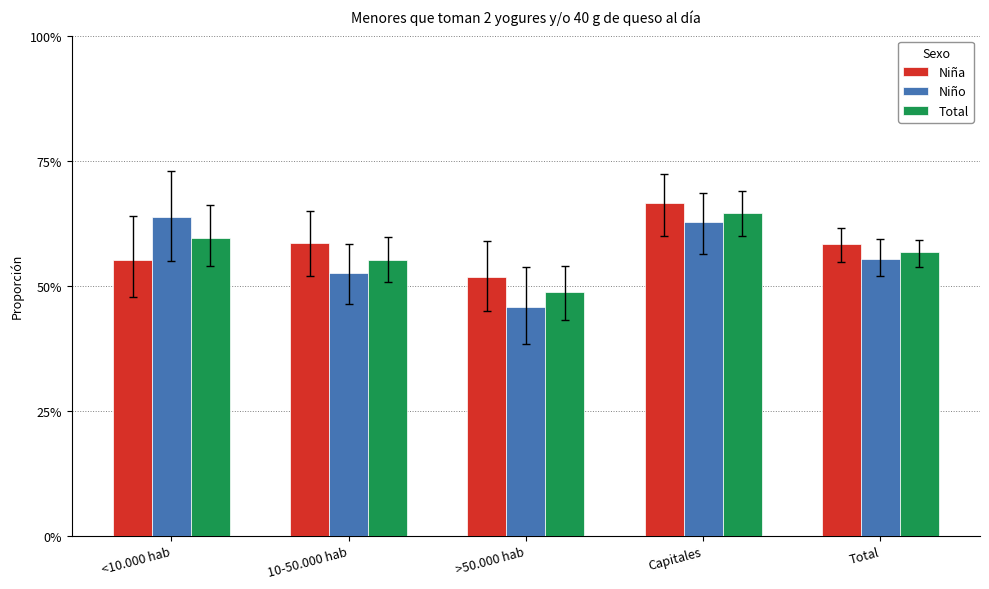

Which series has the widest spread of values?

Niño